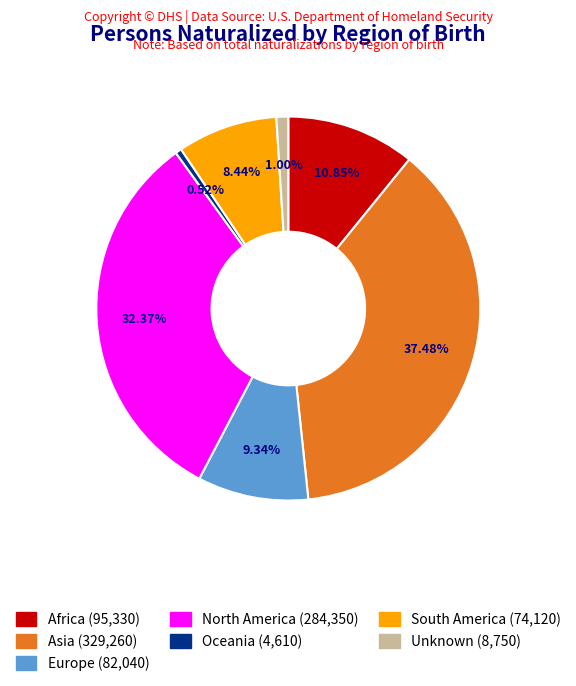

Is Europe the majority of the pie?

No